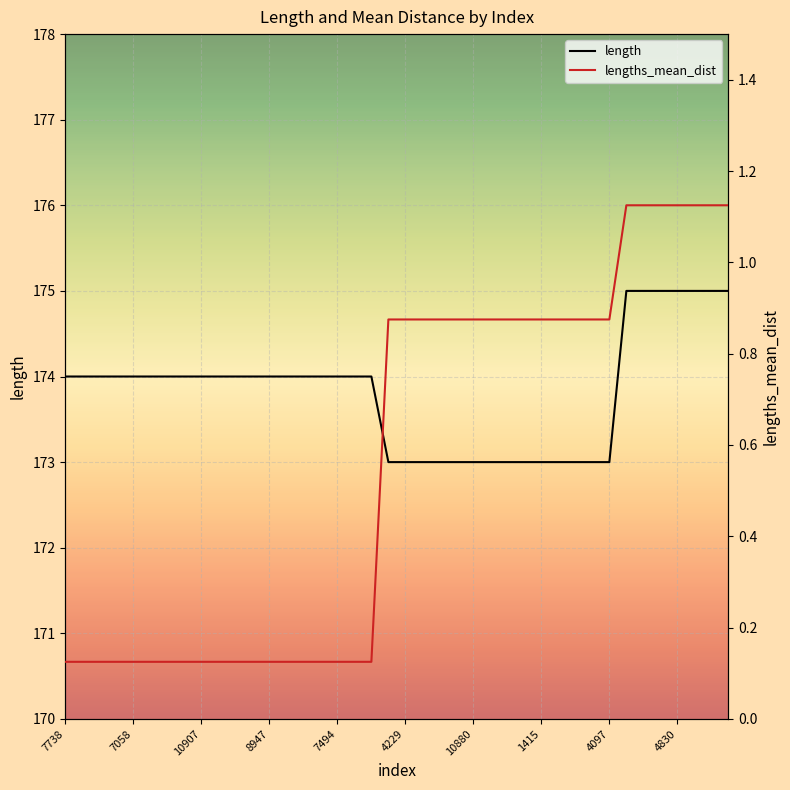

At how many categories does at least one series exceed 44?

40